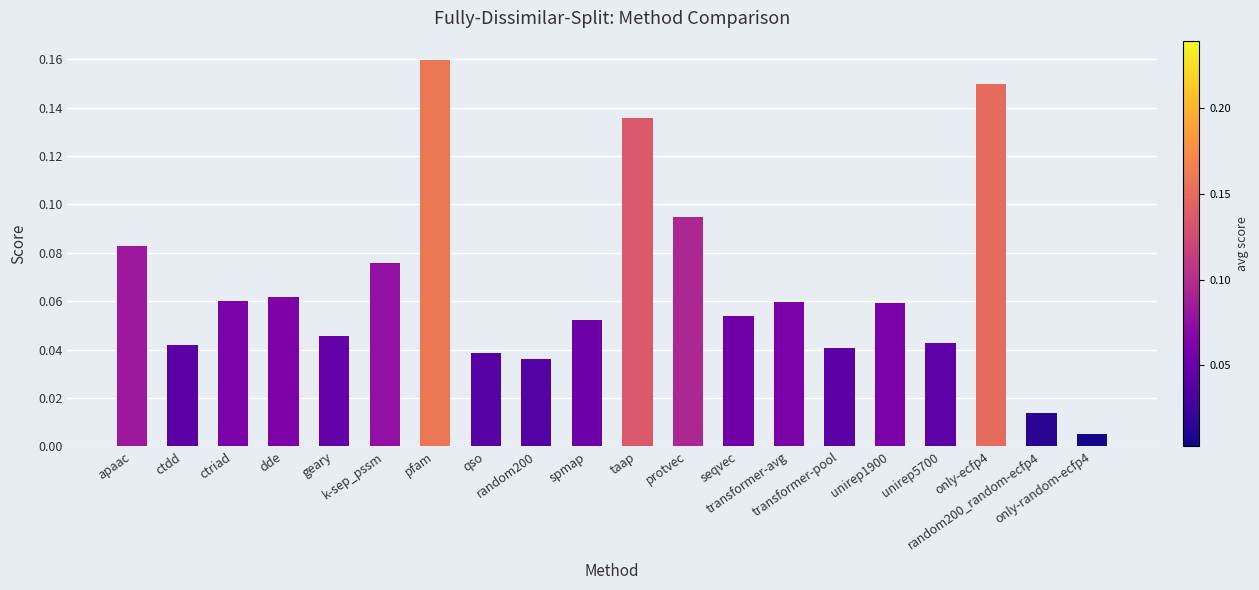

What is the sum of all values?

1.3